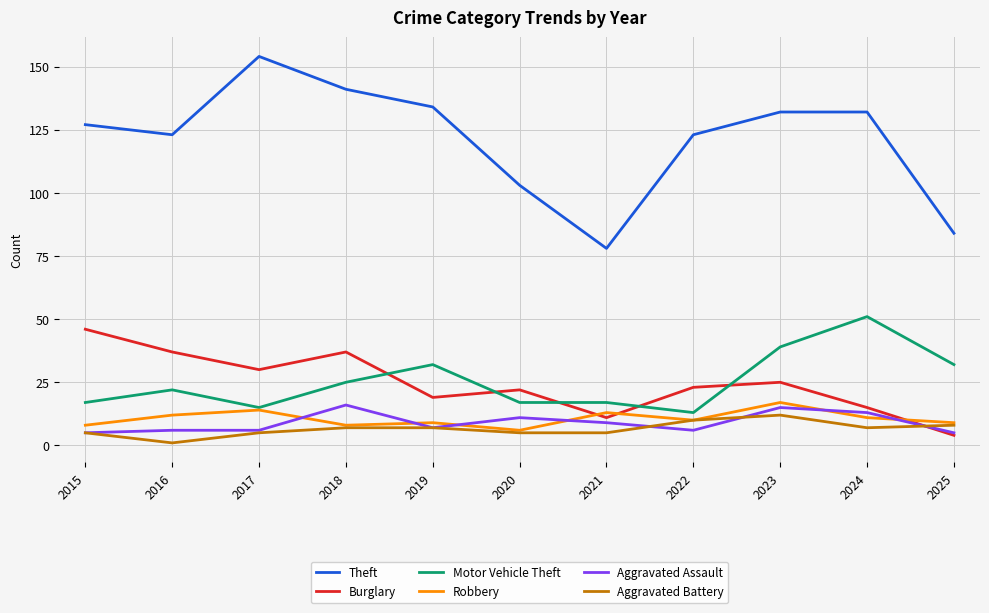

How many lines are shown in the chart?

6